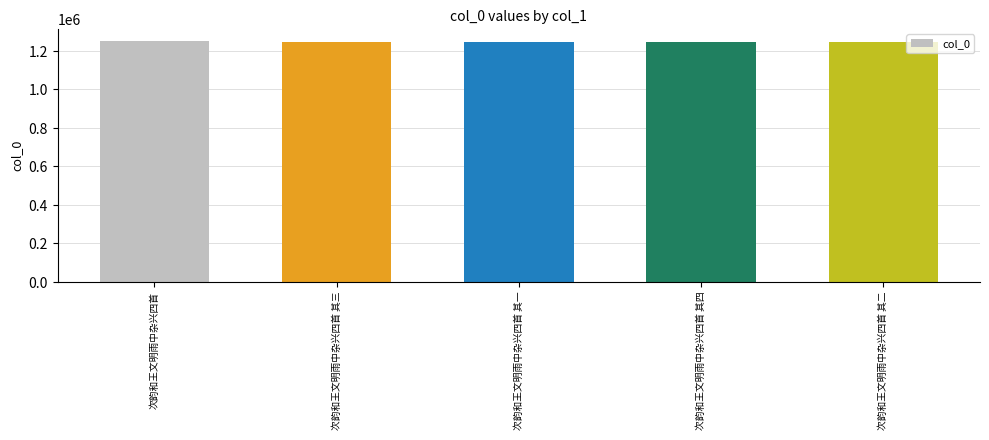

What is the sum of the values at 次韵和王文明雨中杂兴四首 其一 and 次韵和王文明雨中杂兴四首 其三?

2492426